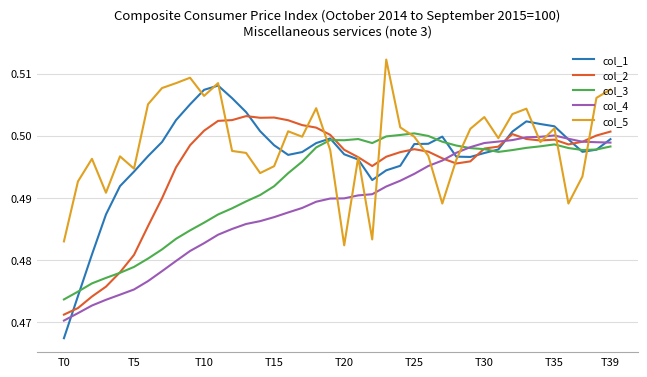

List the series in order of their overall mean, lowest first.

col_4, col_3, col_2, col_1, col_5